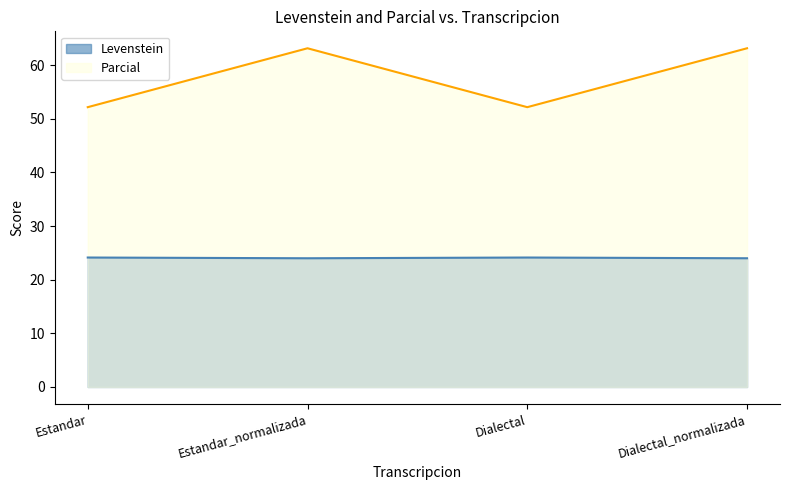

True or false: Levenstein has more than 0 points higher than both neighbors.

True